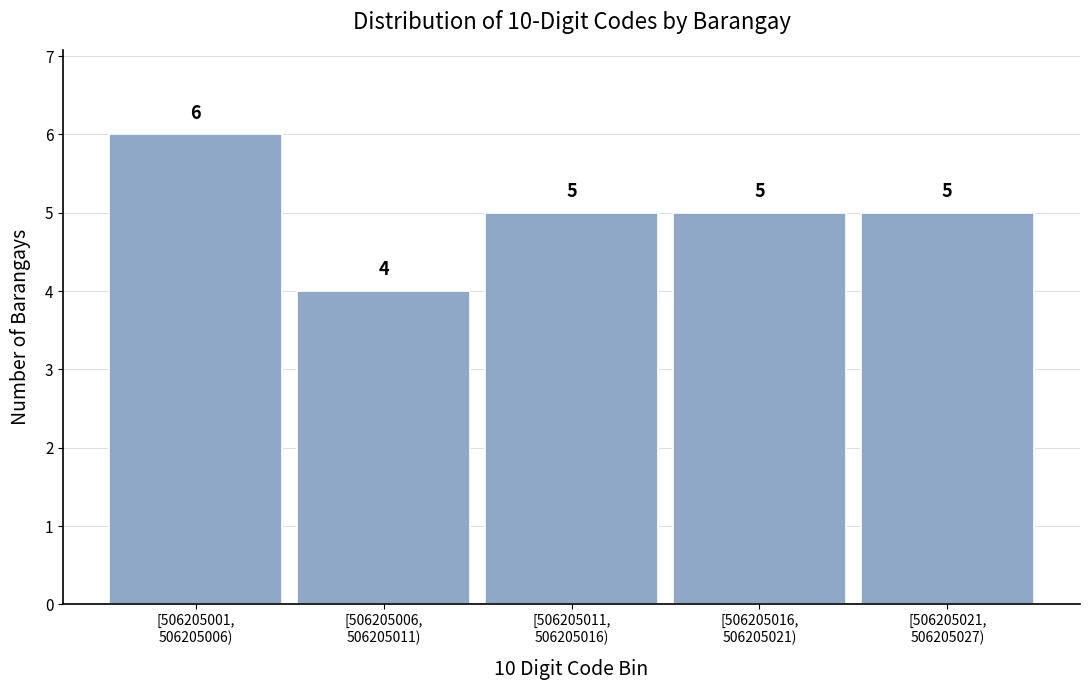

Reading left to right, list all the values displayed in this chart.

6	4	5	5	5